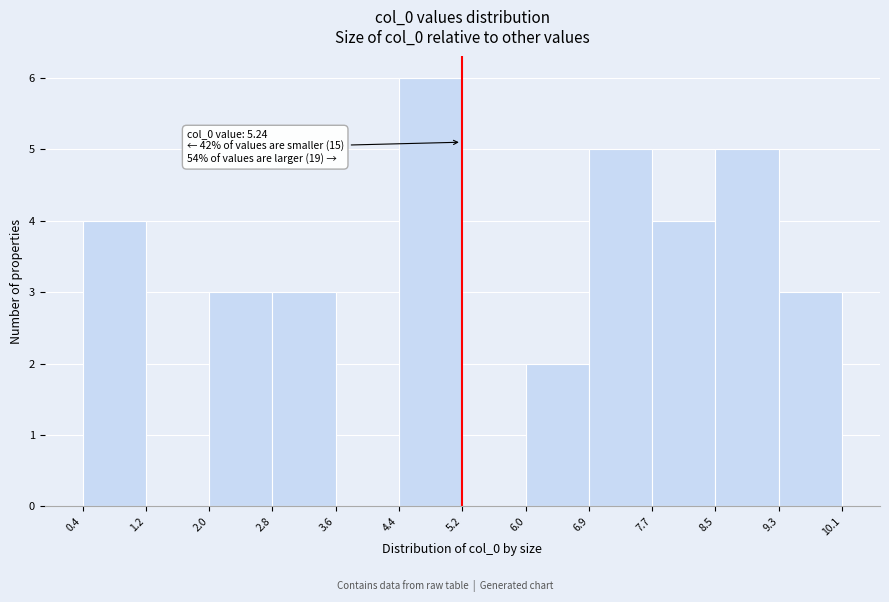

Over which range of the x-axis is the bar tallest?

4.4 to 5.2